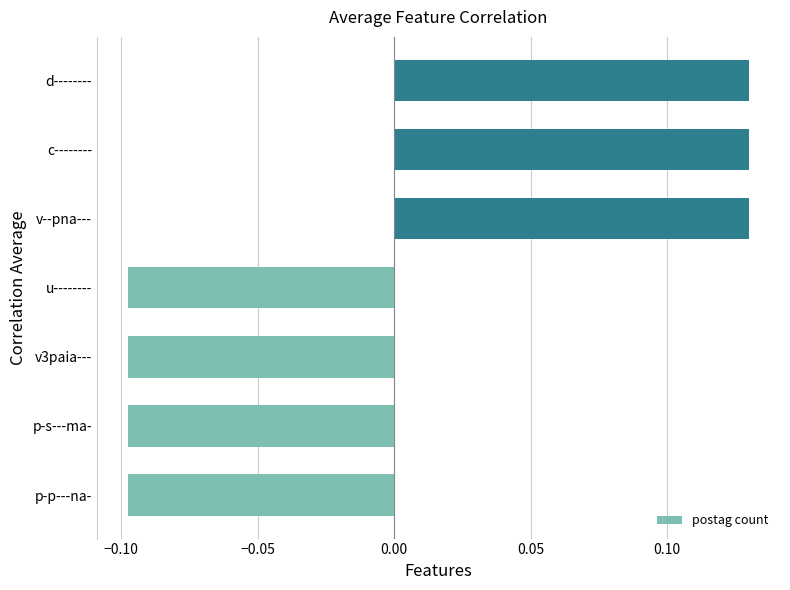

Is it true that the value at p-s---ma- is -0.0?

False